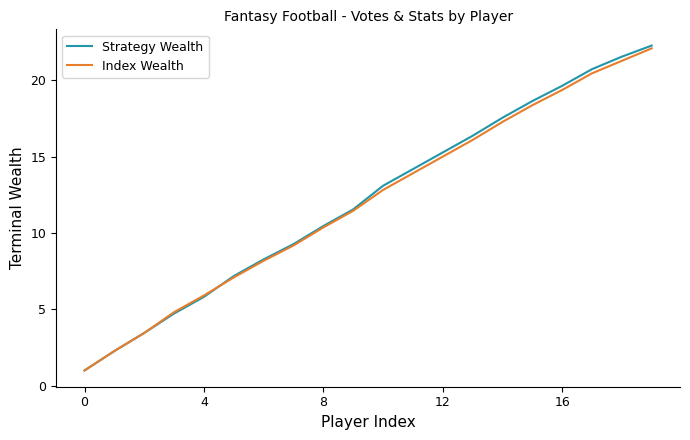

How many distinct data groups are displayed?

2